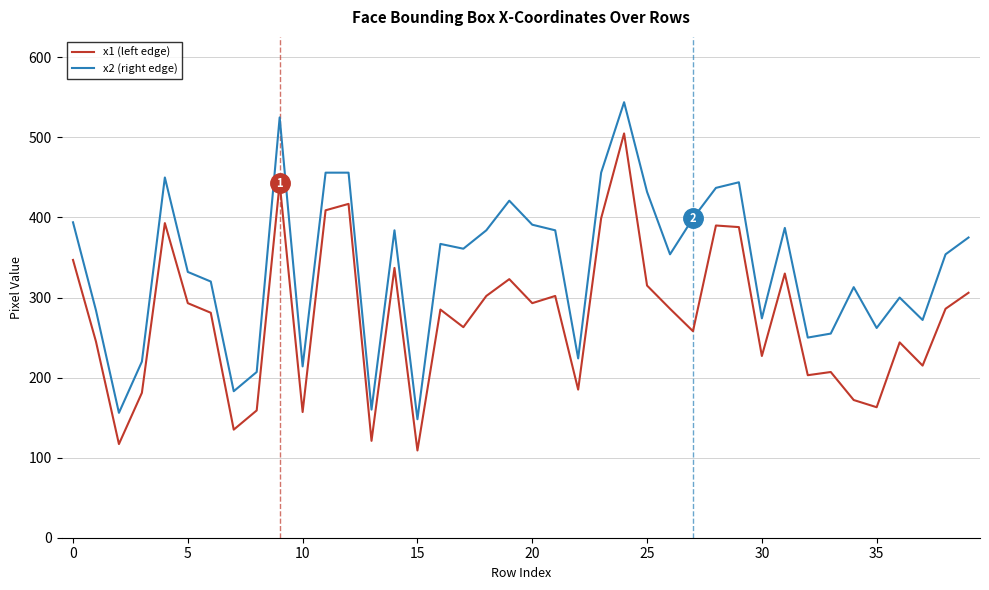

True or false: x1 (left edge) and x2 (right edge) intersect in this chart.

False